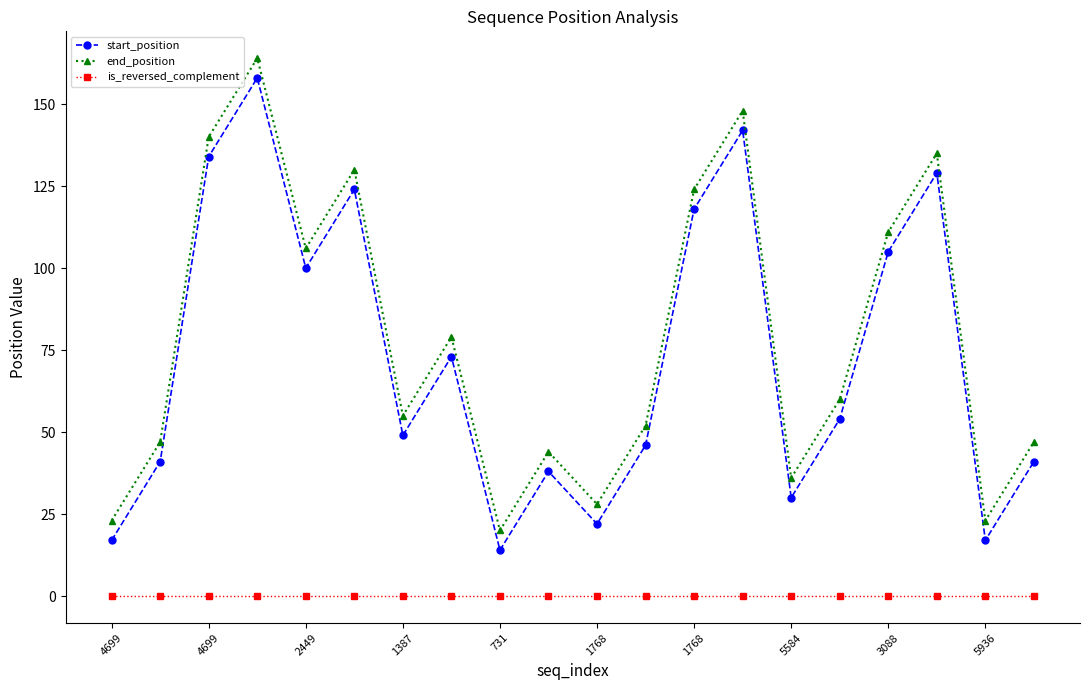

What is the average value of the start_position series?

73